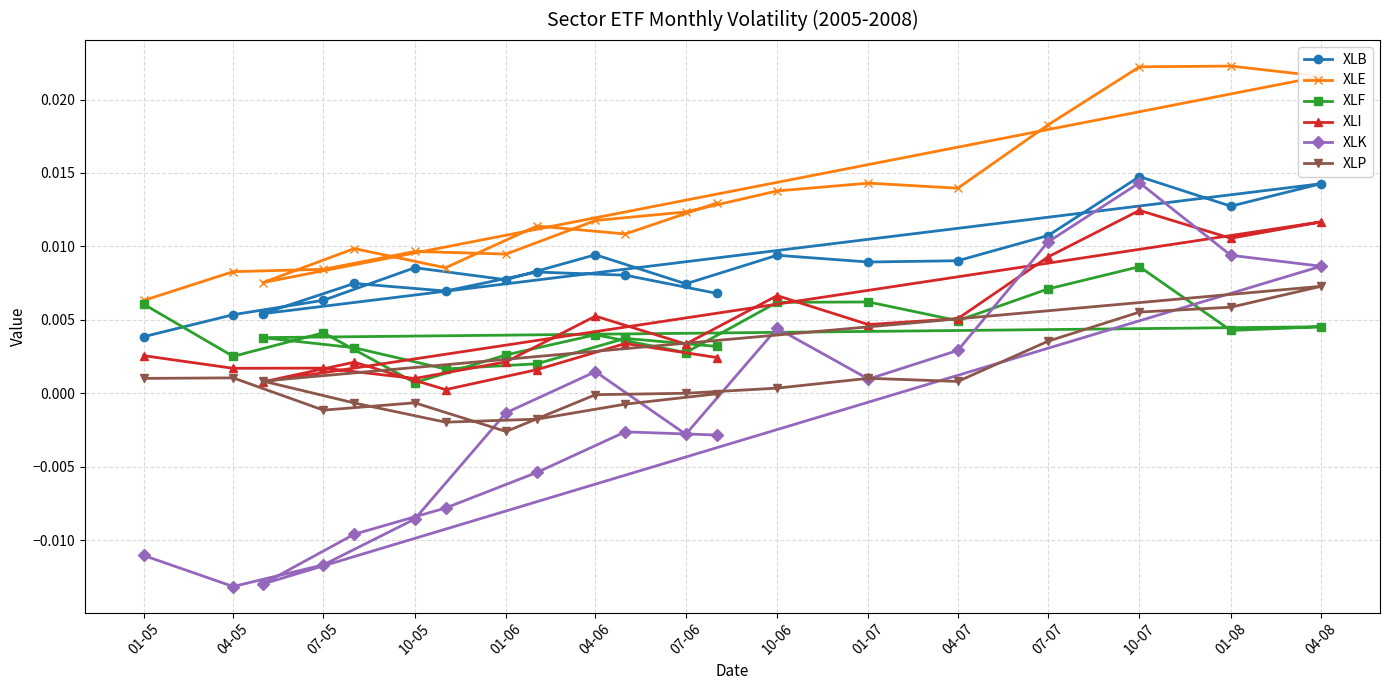

At which category is the sum across all series the highest?

10-07